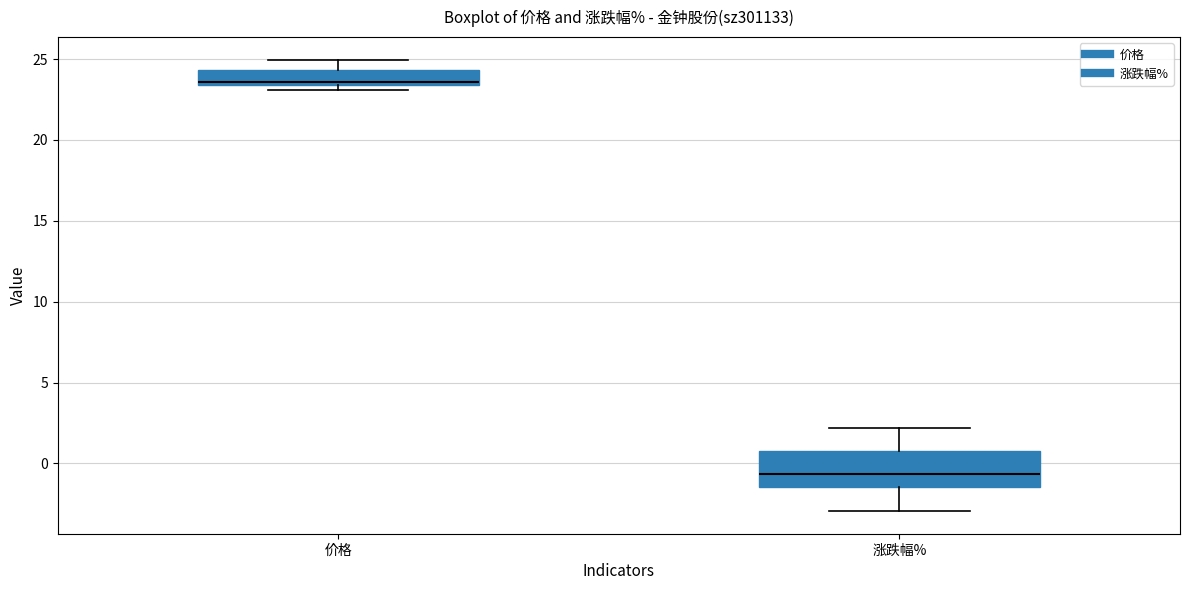

Reading left to right, read every box against the y-axis: the position of its median line, the range the box covers, and the ends of its whiskers. The values are not printed on the chart, so give them approximately, as read against the axis.

价格: median 23.5 (just above the box's lower edge), box 23.5 to 24.5, whiskers 23.0 to 25.0
涨跌幅%: median -0.5, box -1.5 to 0.5, whiskers -3.0 to 2.0